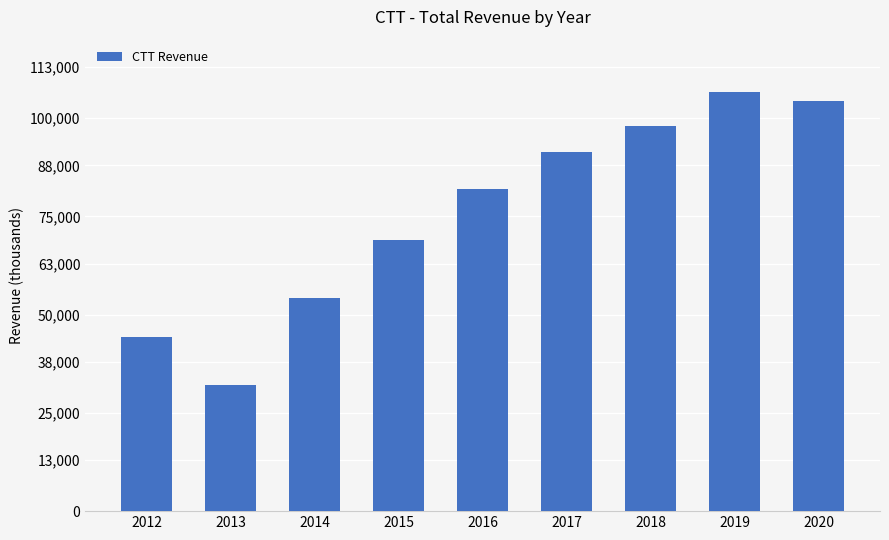

Are the bars grouped side by side (vs. stacked)?

No